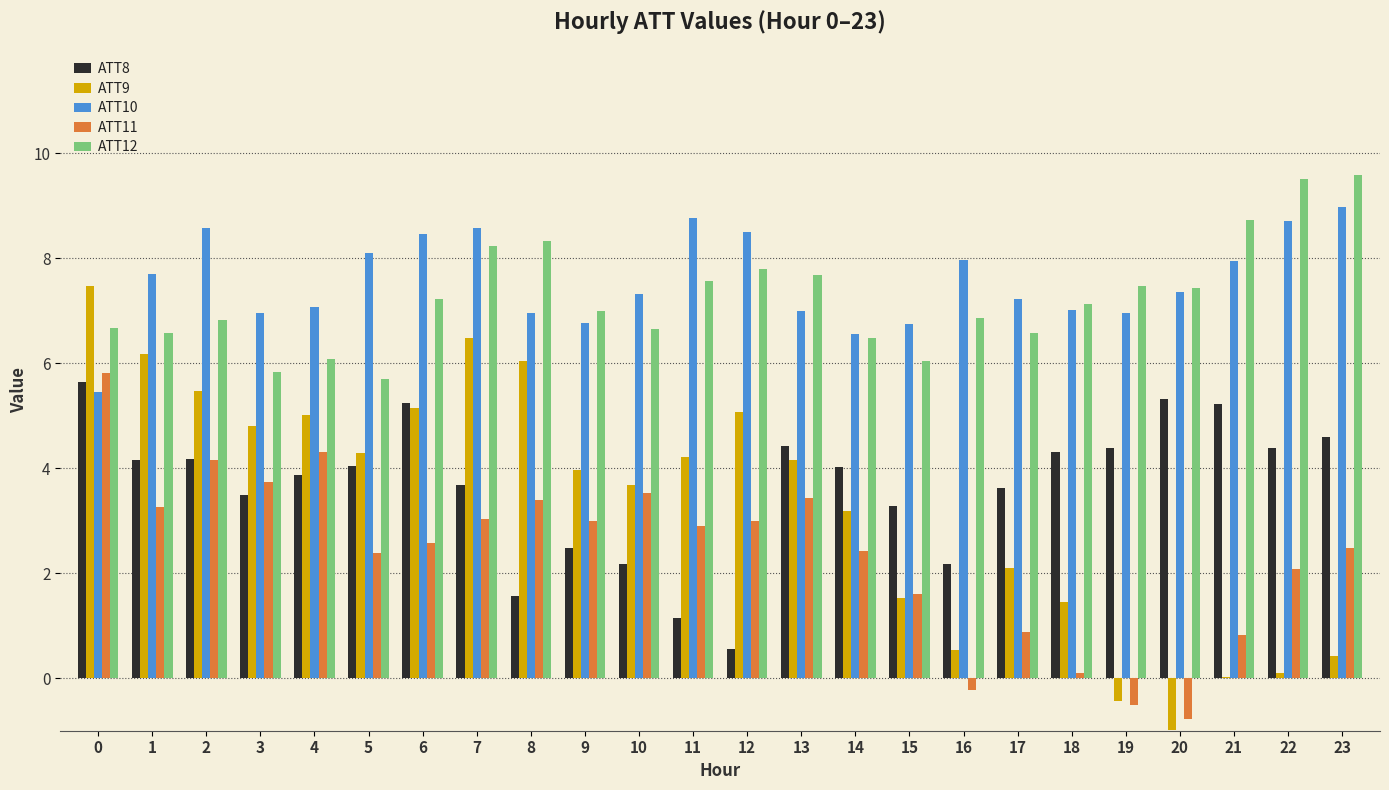

True or false: ATT11 has a value of 6.2 at 10.

False